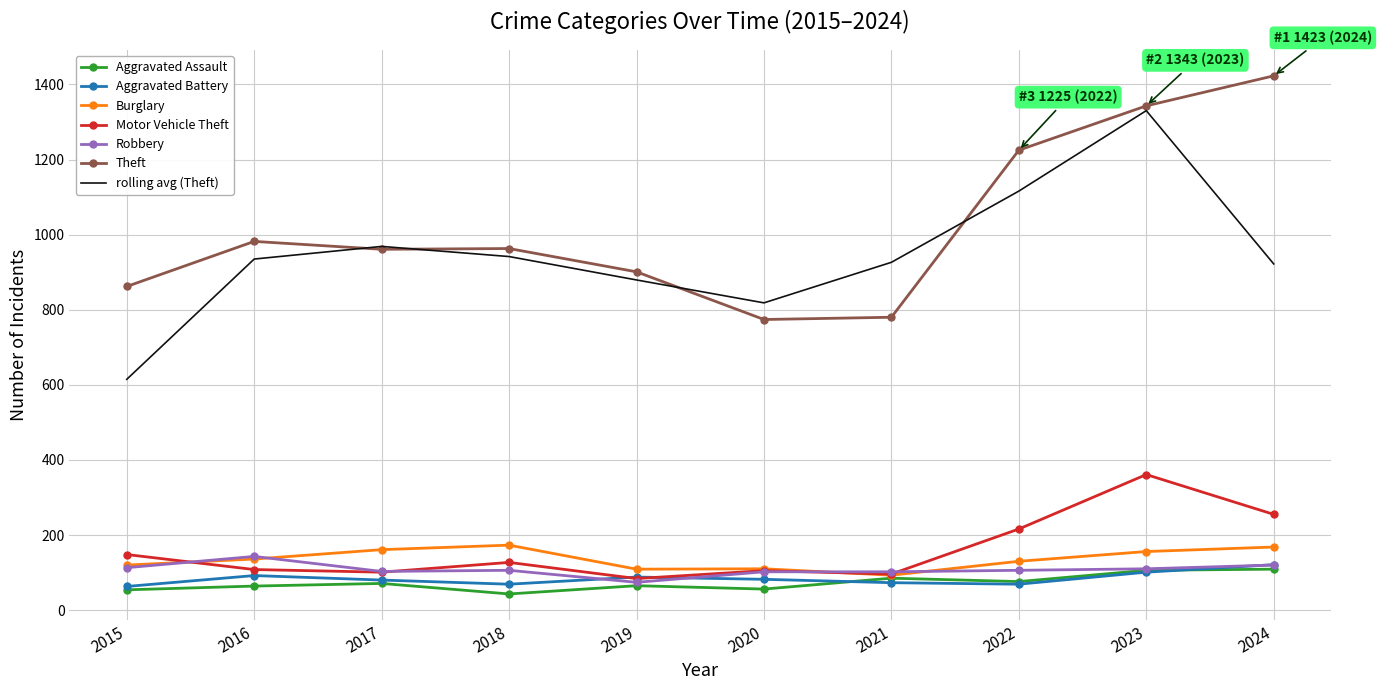

The value of Motor Vehicle Theft at 2023 is 361.0. True or false?

True